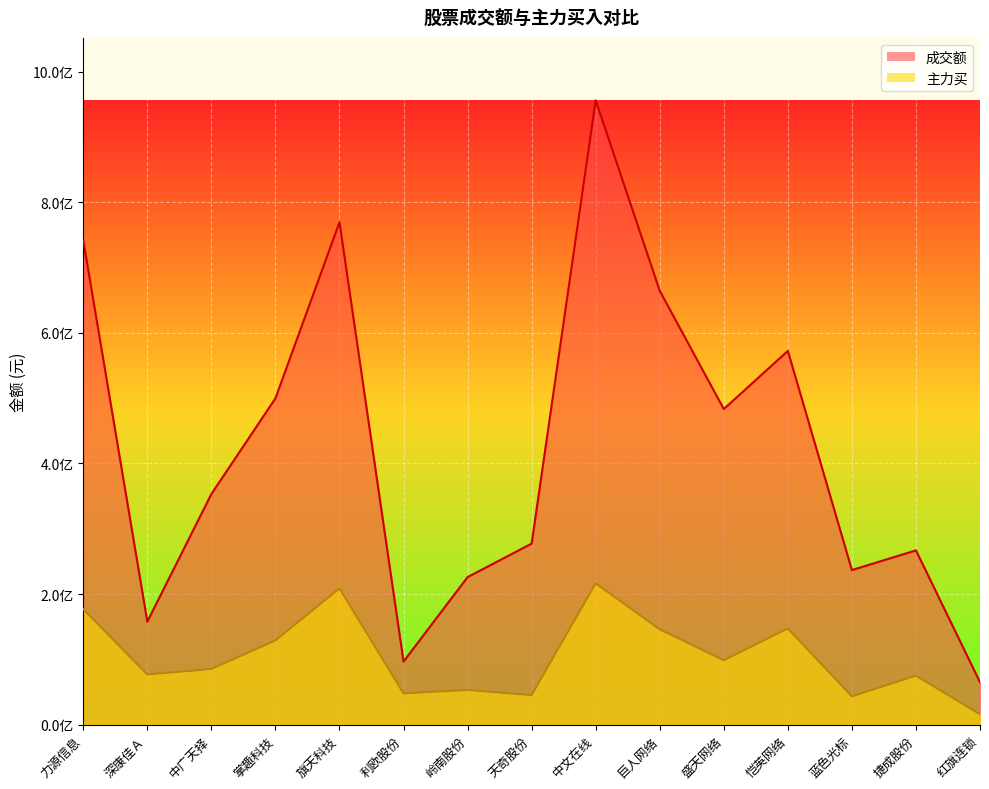

What is the difference between the maximum and minimum values in the 主力买 series?

200409375